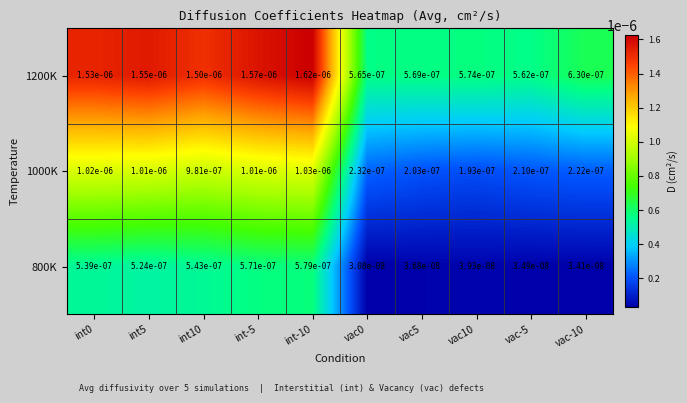

At which category does the chart reach its peak across all series?

int-10